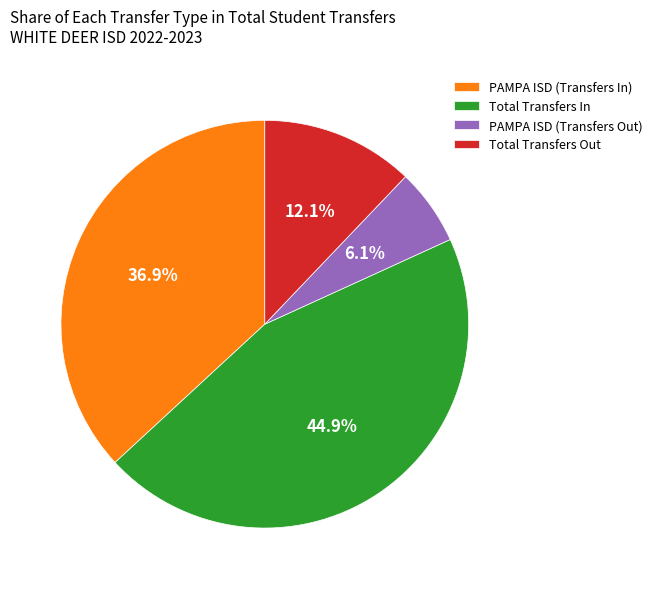

Do PAMPA ISD (Transfers Out) and PAMPA ISD (Transfers In) together represent more than half of the pie?

No